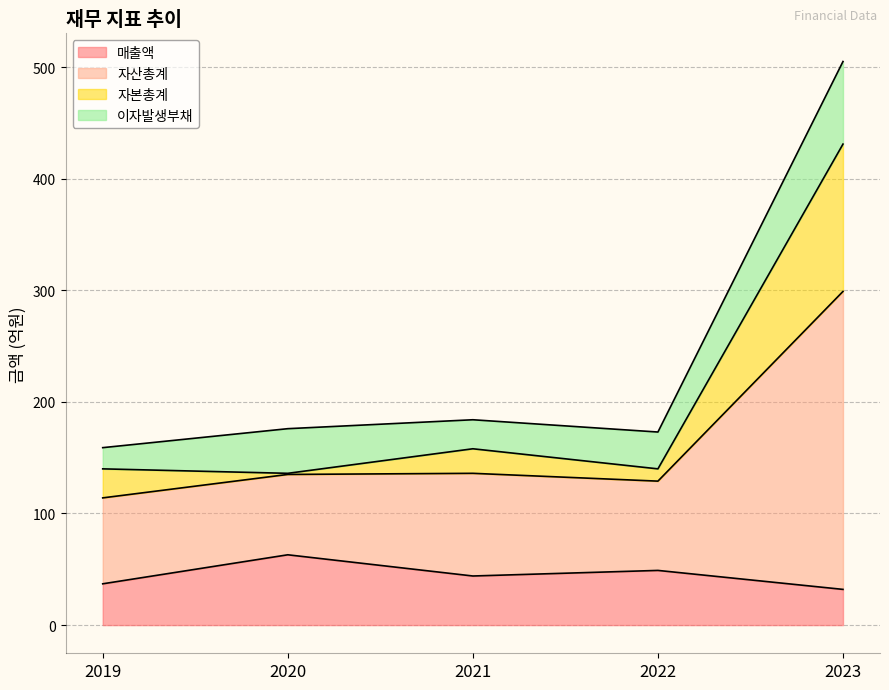

True or false: 매출액 and 자산총계 cross at least once.

False